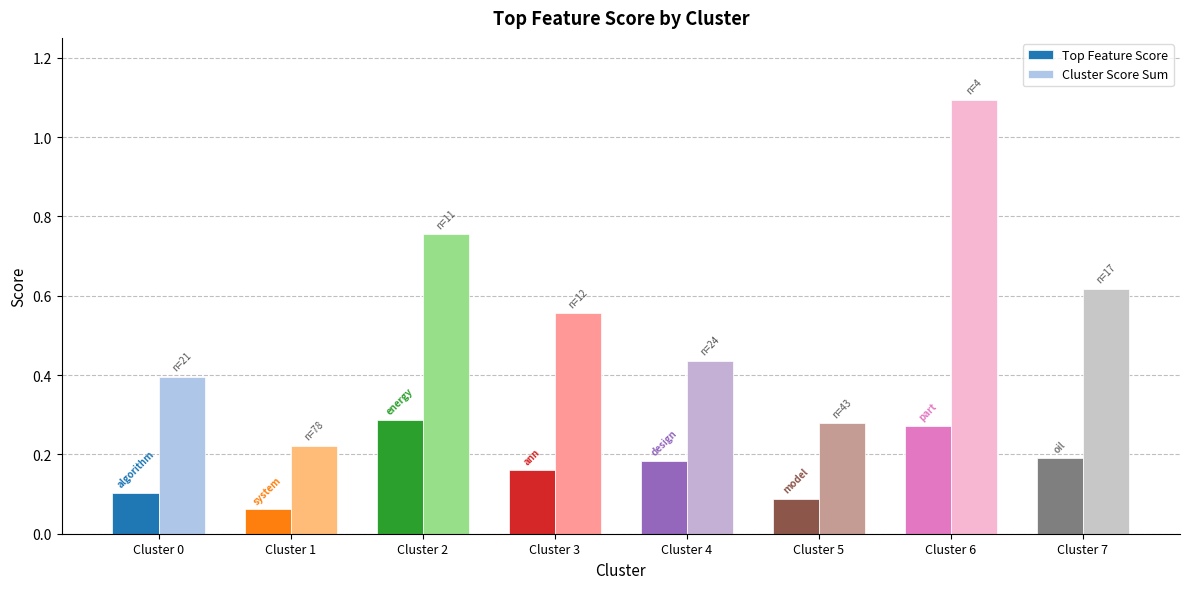

Between Cluster 0 and Cluster 7, which series saw the biggest shift?

Cluster Score Sum